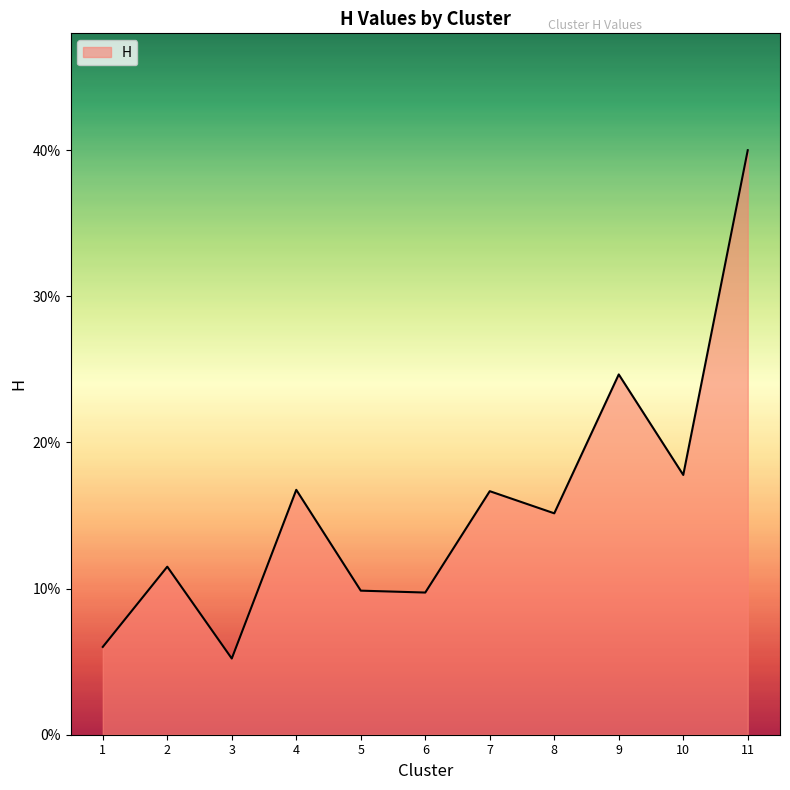

Reading left to right, transcribe all the data shown in this chart.

1=0.1	2=0.1	3=0.1	4=0.2	5=0.1	6=0.1	7=0.2	8=0.2	9=0.2	10=0.2	11=0.4